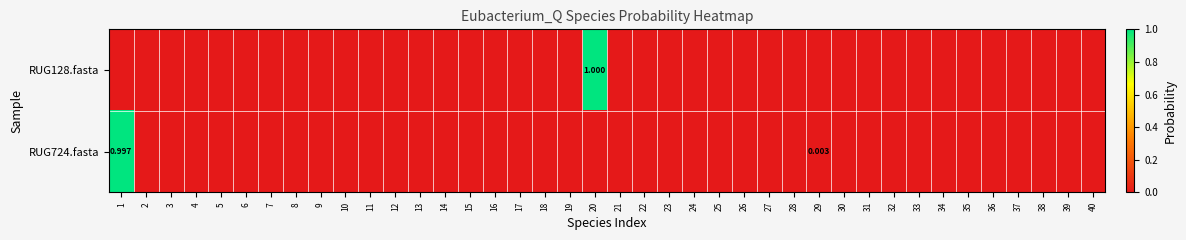

At which category does the chart reach its peak across all series?

20